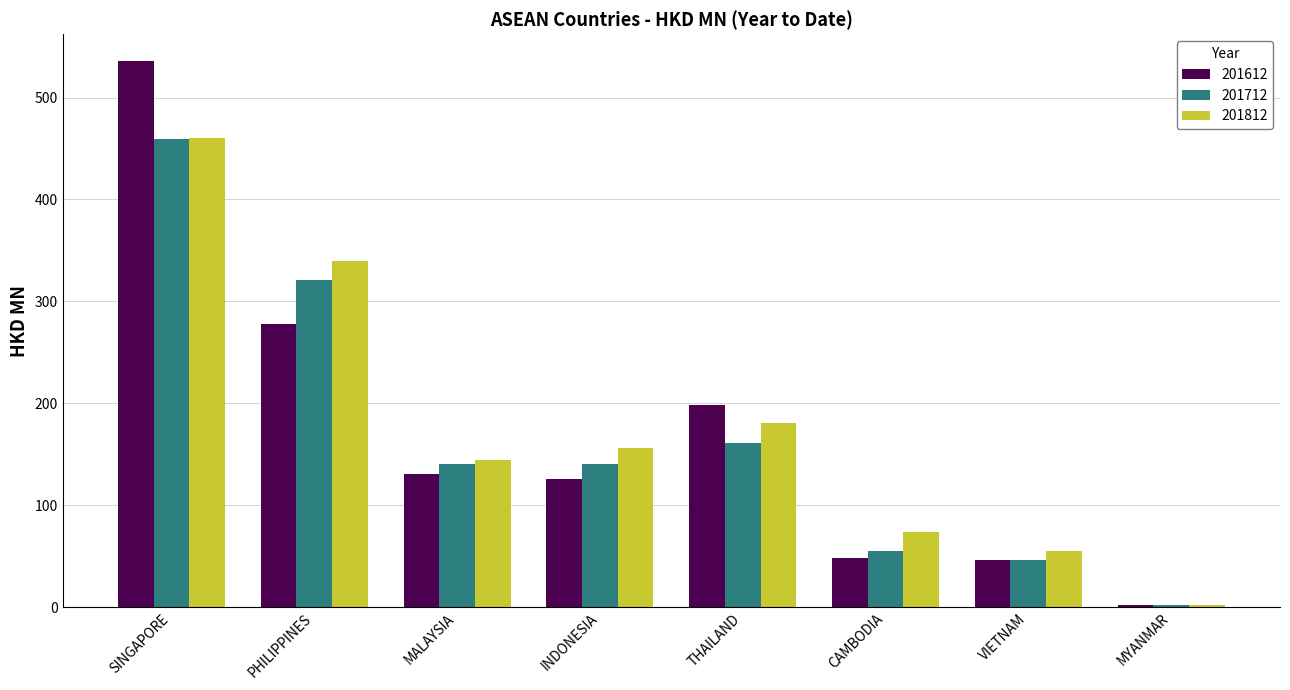

Between MALAYSIA and MYANMAR, which series saw the biggest shift?

201812